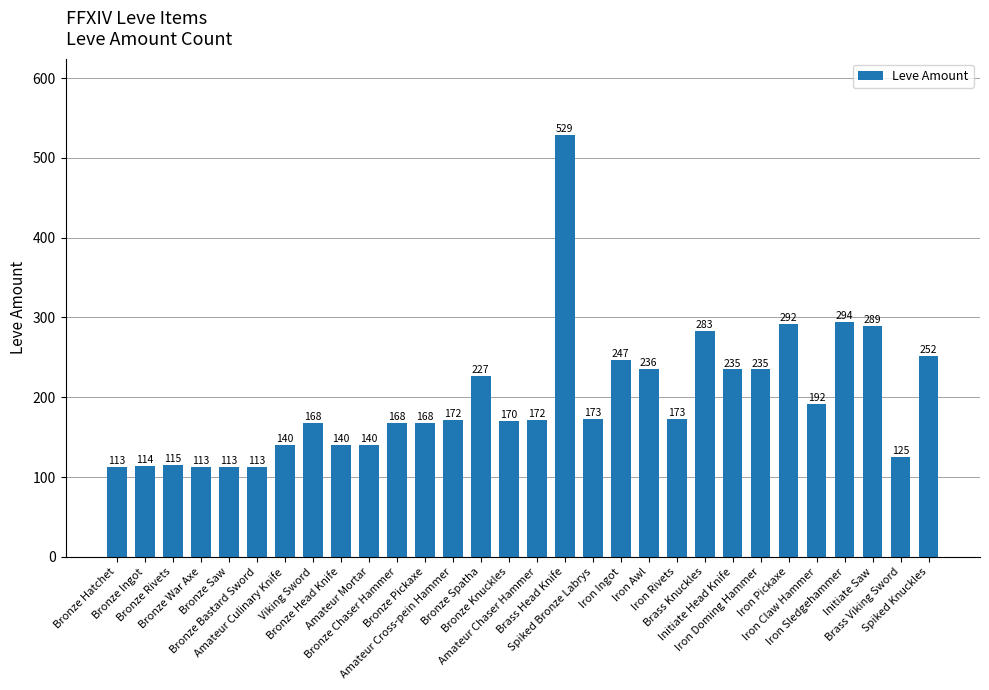

Count the number of data series in this chart.

1